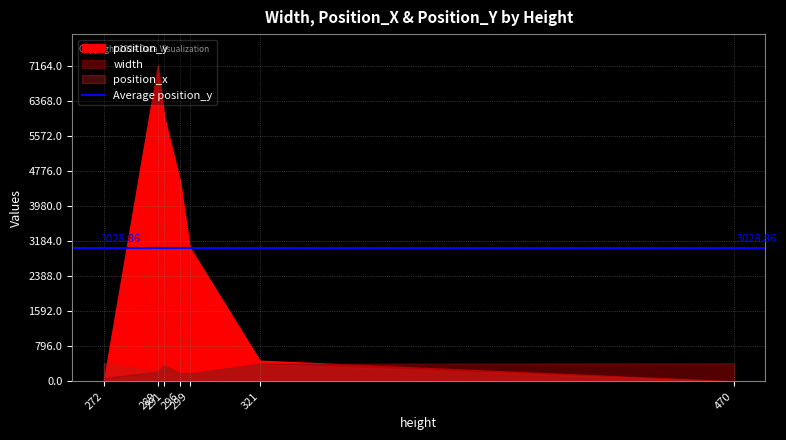

Reading left to right, extract all data points from this chart.

position_y: 272=0	289=7164	291=6000	296=4530	299=3038	321=470	470=0
width: 272=77	289=221	291=363	296=181	299=178	321=398	470=412
position_x: 272=412	289=221	291=363	296=181	299=178	321=398	470=0